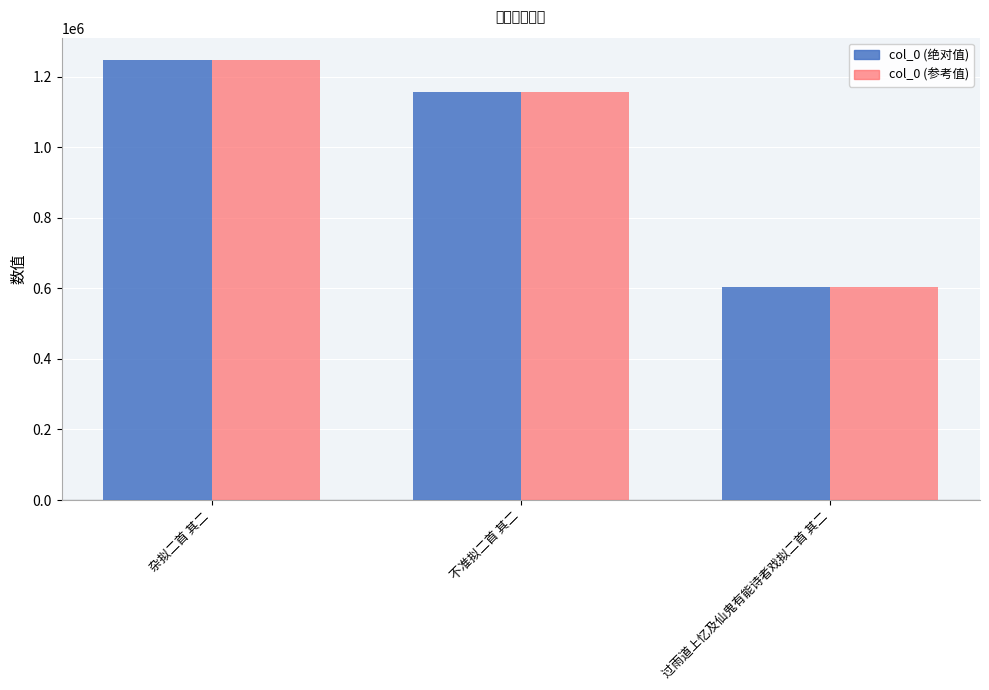

What is the difference between the maximum and minimum values in the col_0 (绝对值) series?

644325